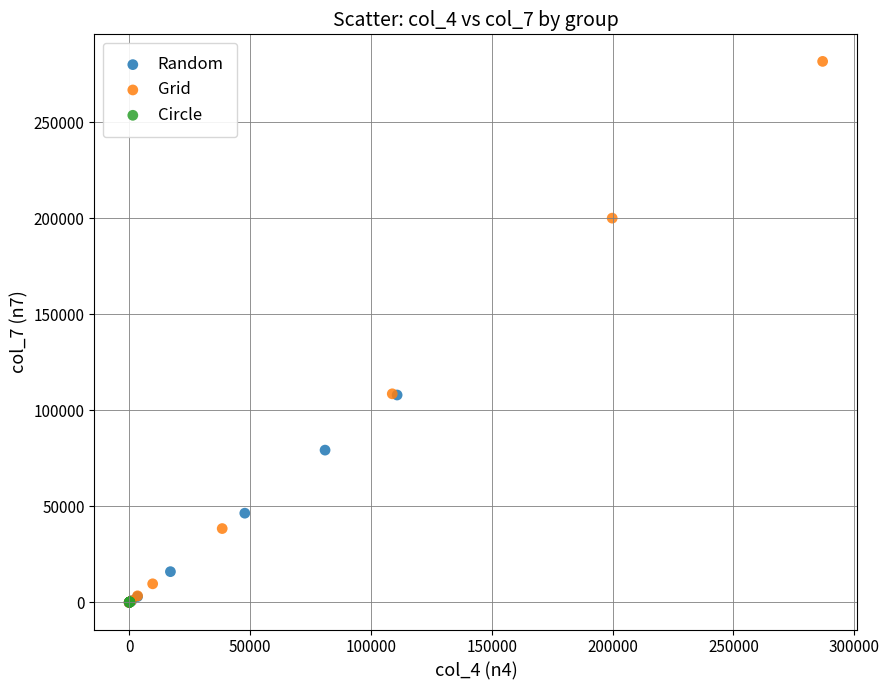

Which series has the widest spread of Y values?

Grid